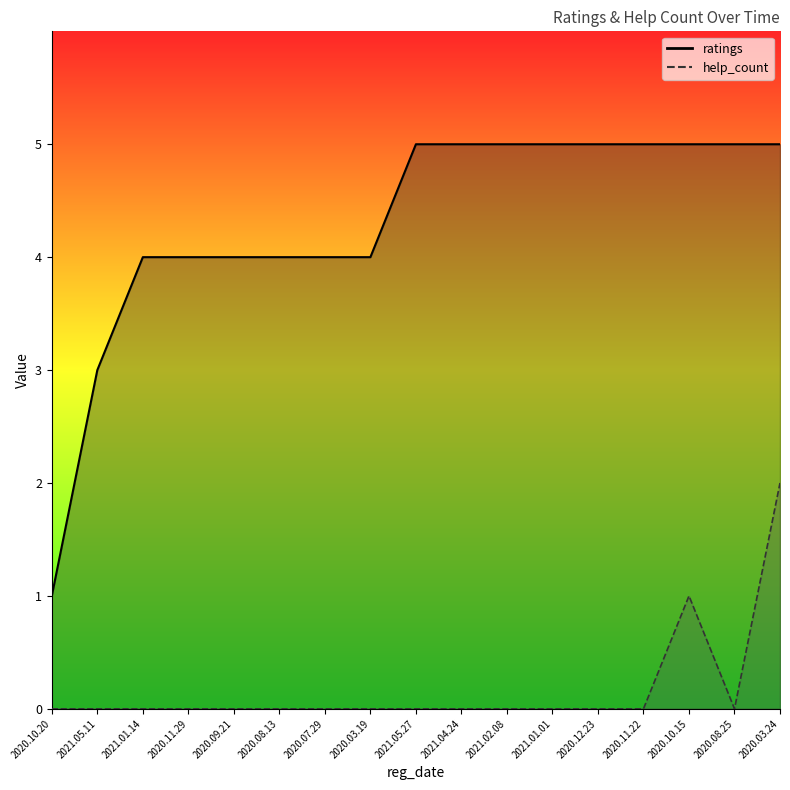

Is the value of help_count at 2021.04.24 greater than the value of ratings at 2020.03.19?

No